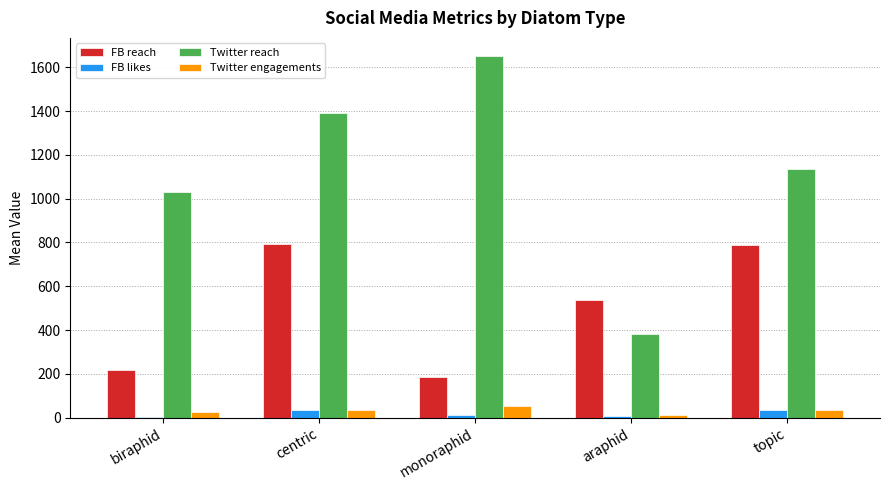

At which category is the sum across all series the highest?

centric